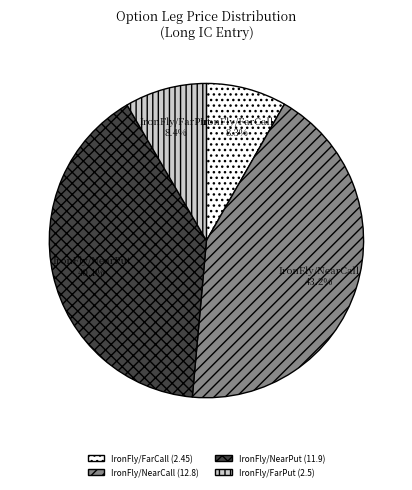

To the nearest percent, what portion does IronFly/NearPut represent?

40%